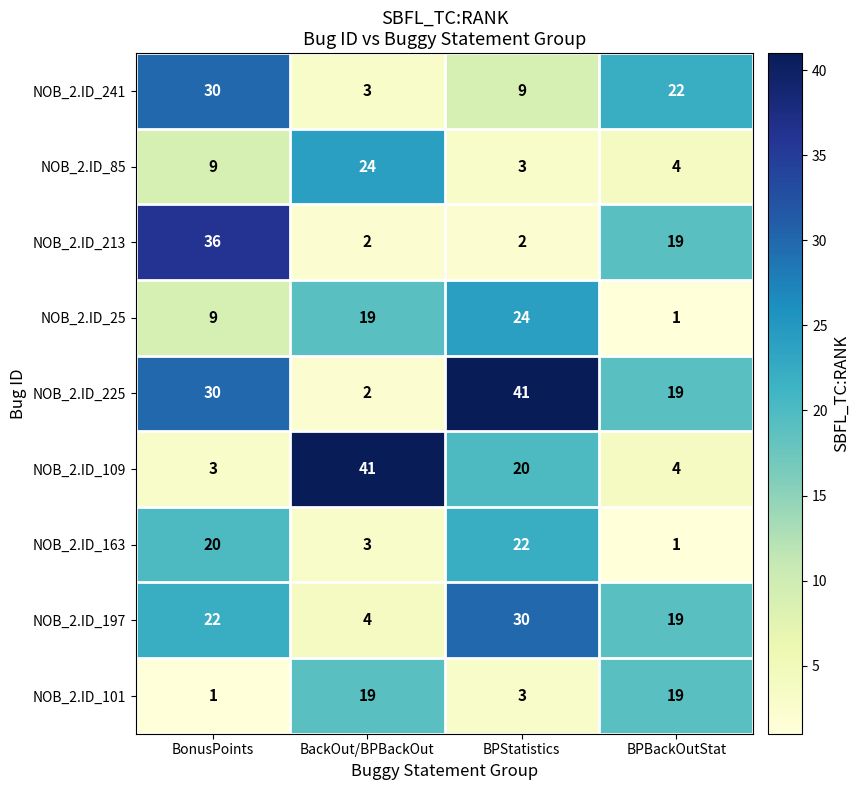

At how many categories does at least one series exceed 16?

4